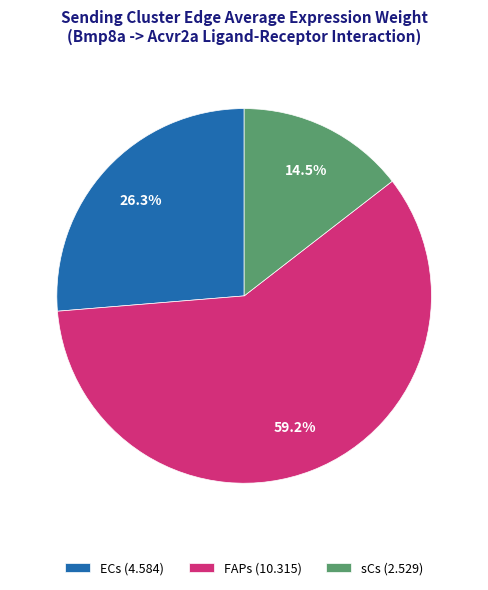

Between ECs (4.584) and sCs (2.529), which is larger?

ECs (4.584)